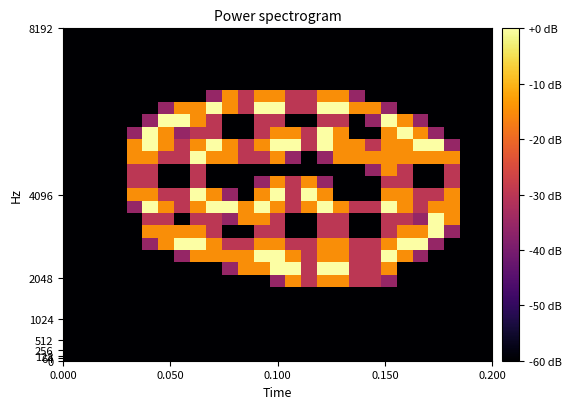

At which category is the sum across all series the highest?

0.100